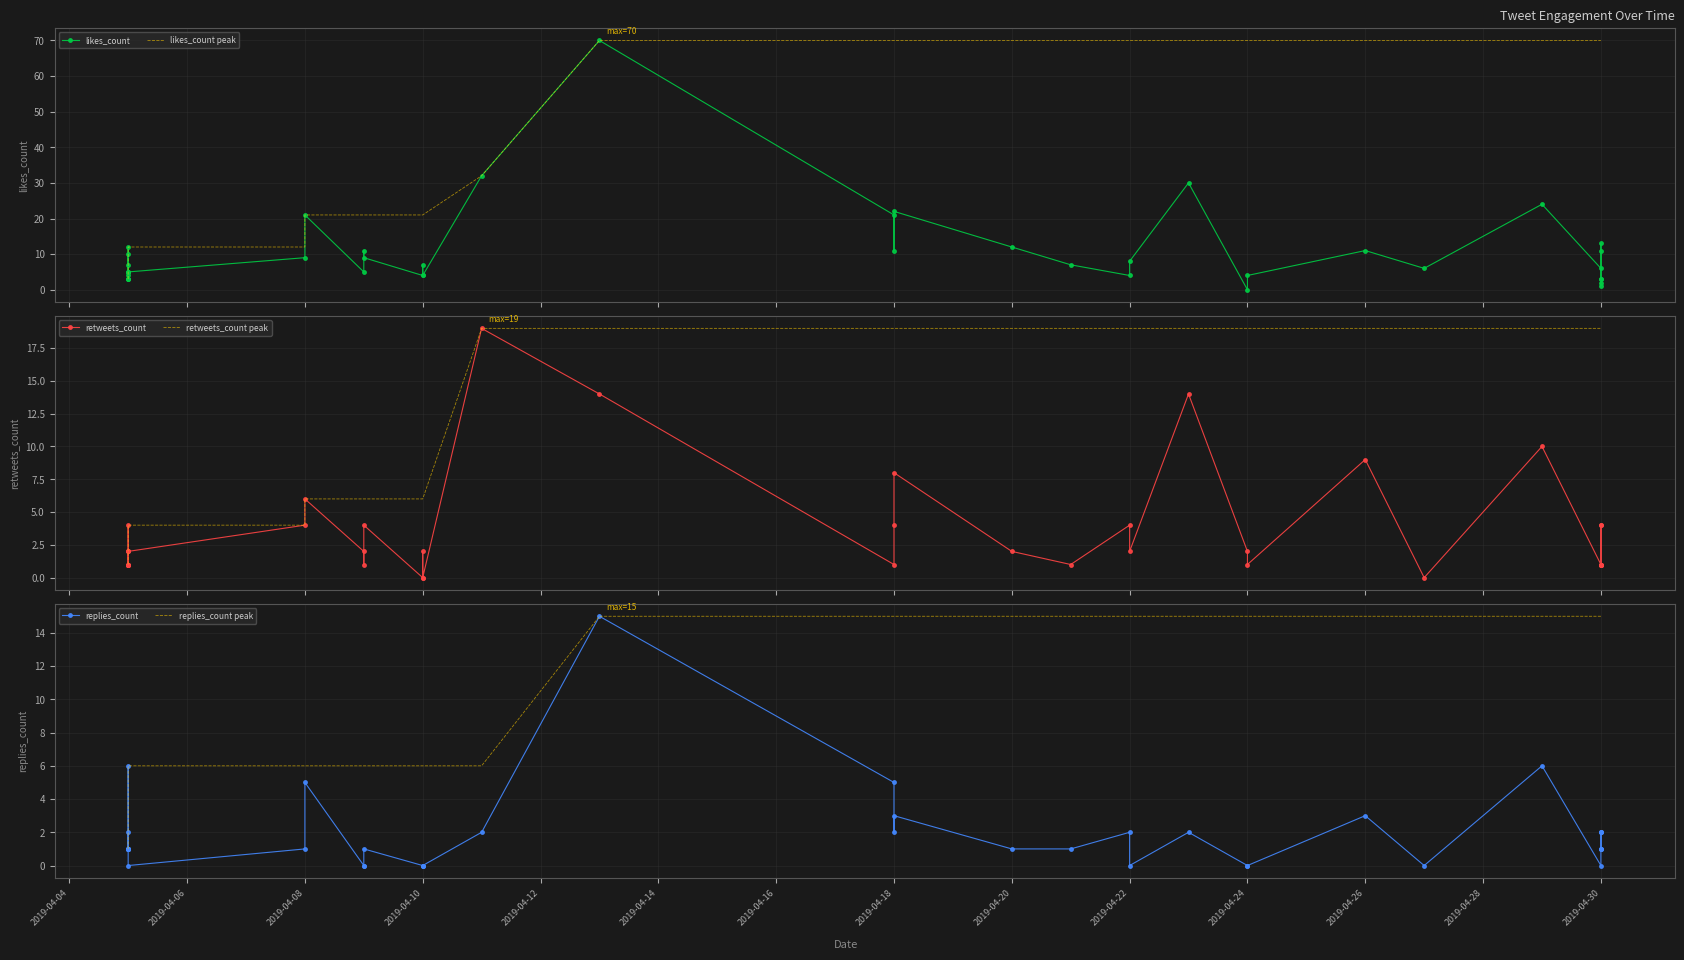

True or false: likes_count has a value of 2 at 2019-04-10.

False